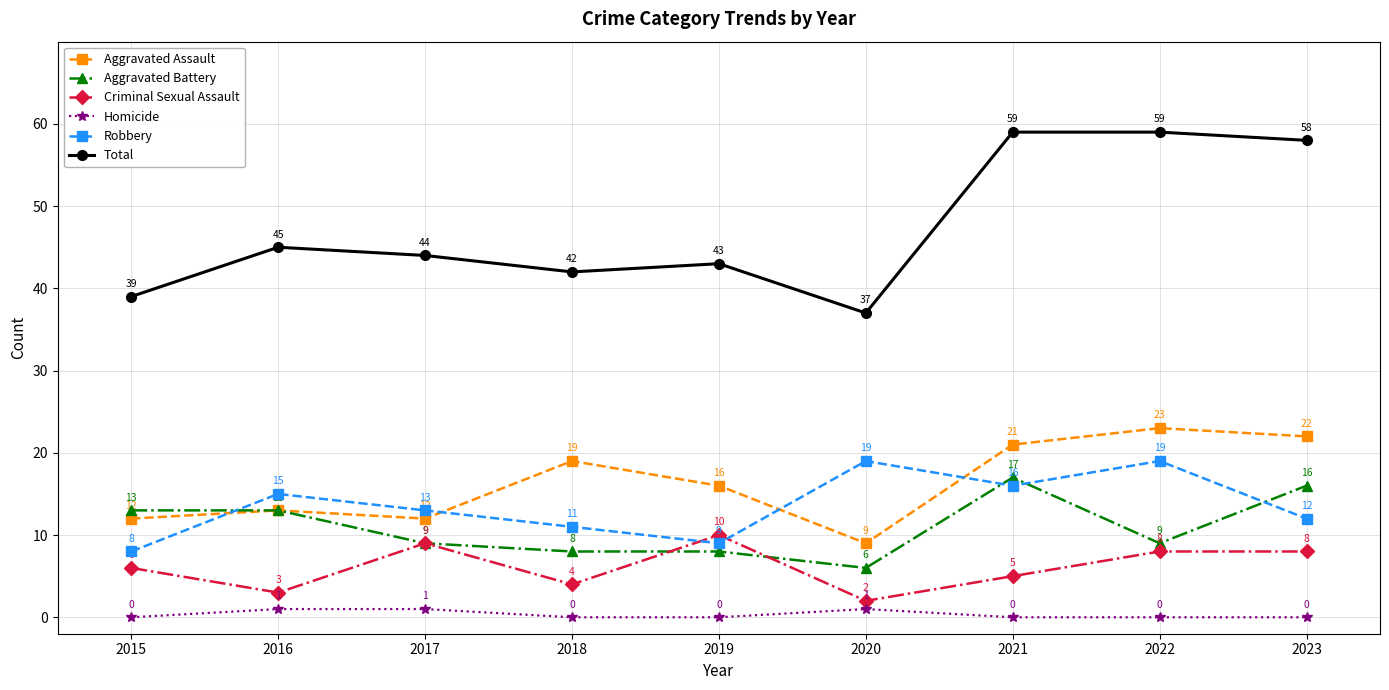

What is the average value of the Aggravated Battery series?

11